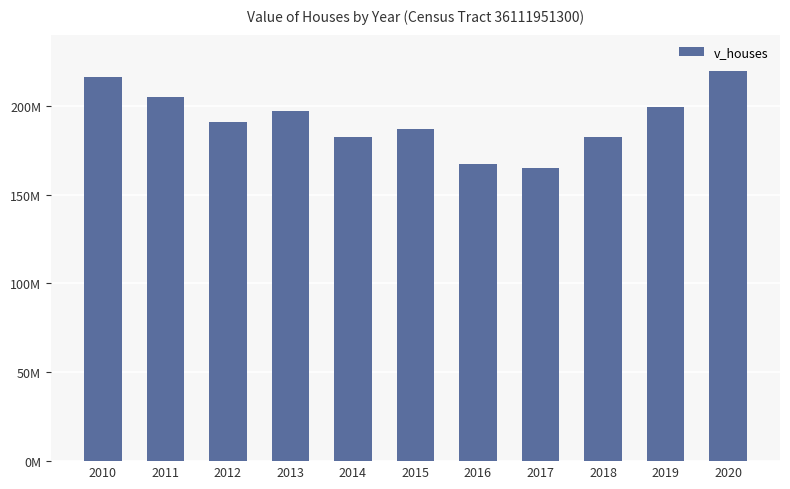

List the labels in order of value, largest first.

2020, 2010, 2011, 2019, 2013, 2012, 2015, 2014, 2018, 2016, 2017